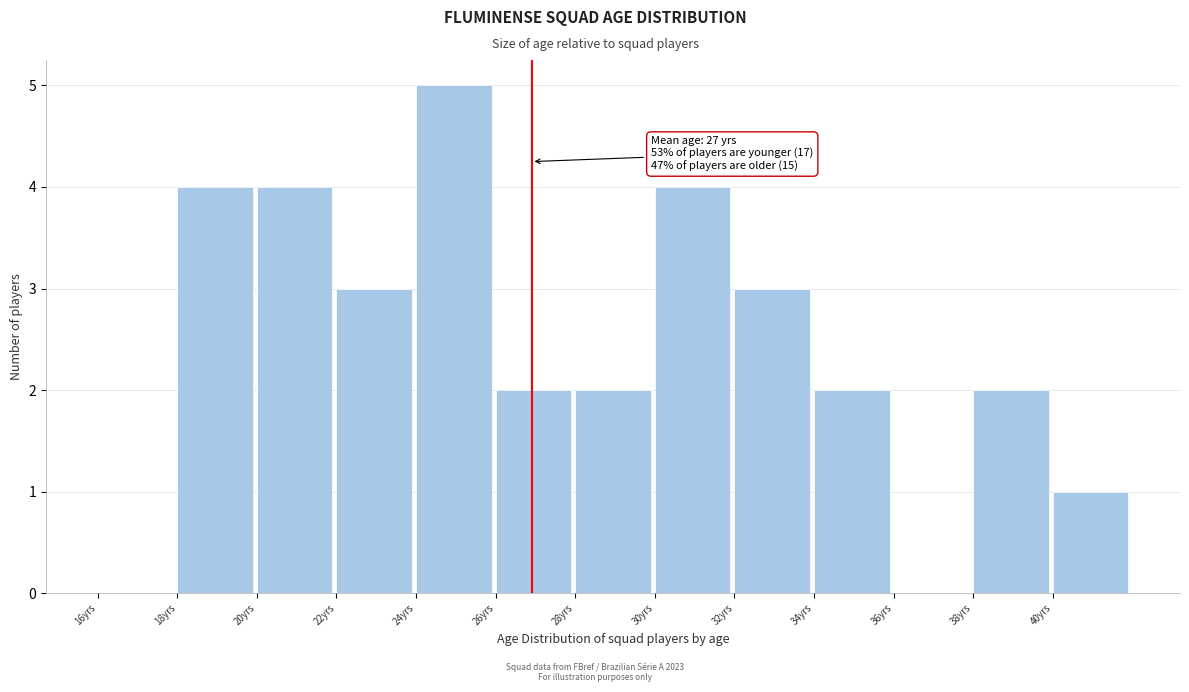

Over which range of the x-axis is the bar tallest?

24 to 26